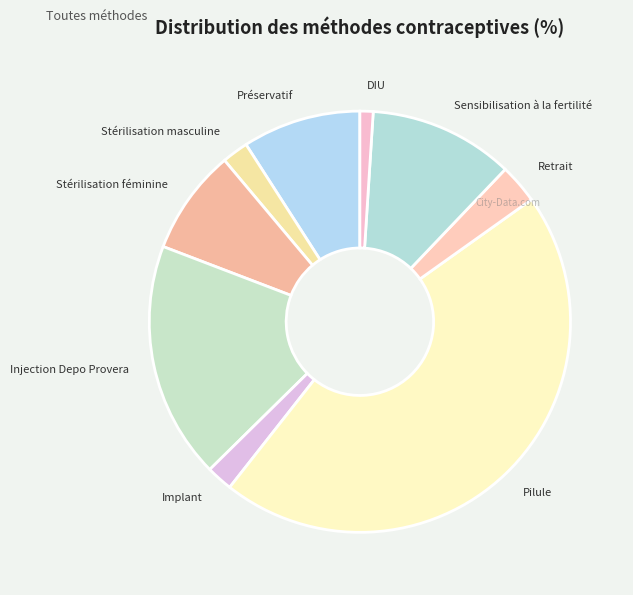

Is the sum of Retrait and Implant greater than half?

No